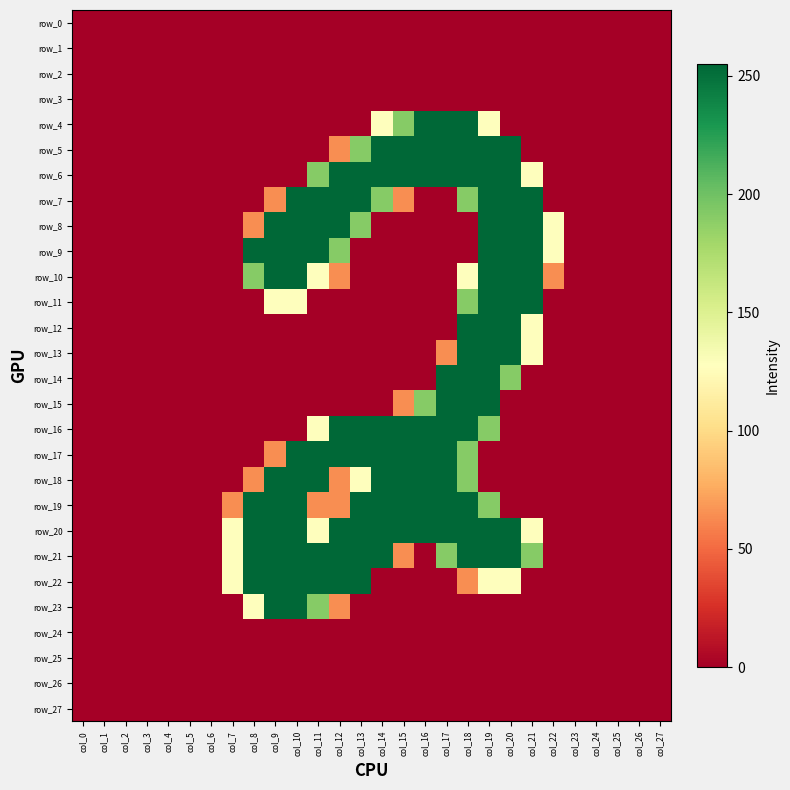

Which category has the lowest value in the row_19 series?

col_0